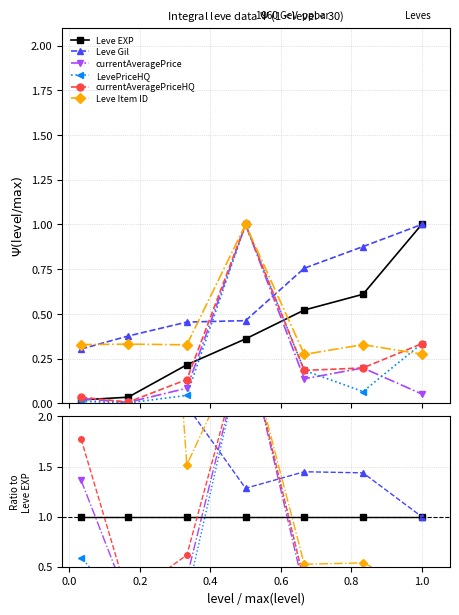

The value of Leve Item ID at 0.0 is 5.4. True or false?

False